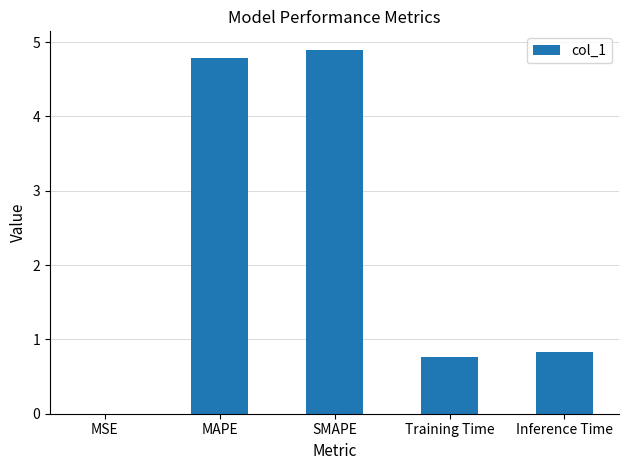

What is the maximum value shown in the chart?

4.9